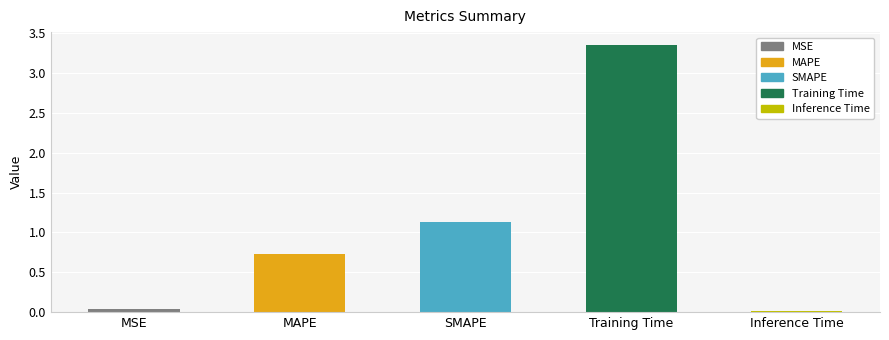

Where is the data nearest to the value 1?

SMAPE